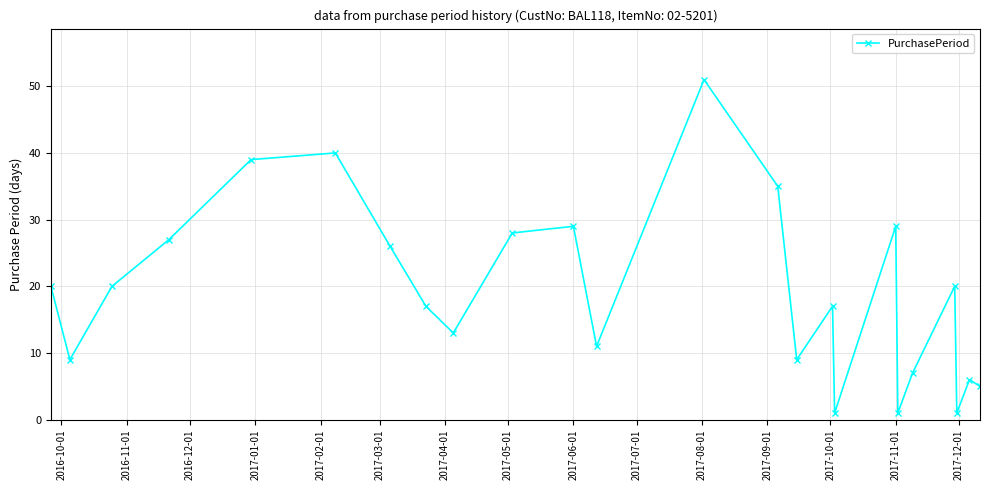

Reading left to right, what are all the values shown in this chart?

20	9	20	27	39	40	26	17	13	28	29	11	51	35	9	17	1	29	1	7	20	1	6	5